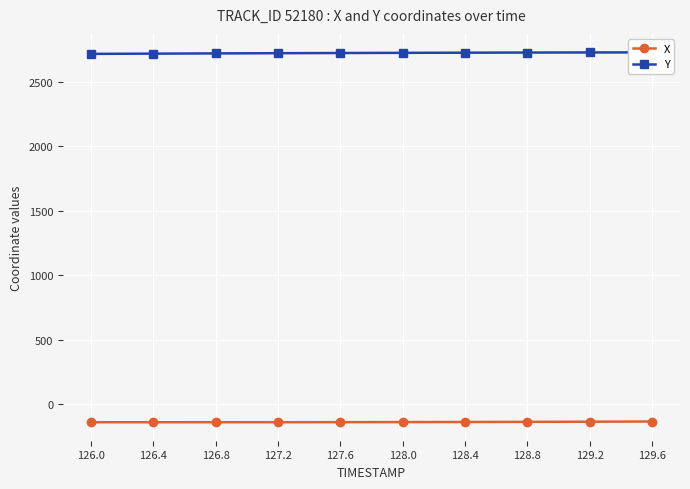

List the labels in order of X value, smallest first.

126.4, 126.0, 126.8, 127.2, 127.6, 128.0, 128.4, 128.8, 129.2, 129.6